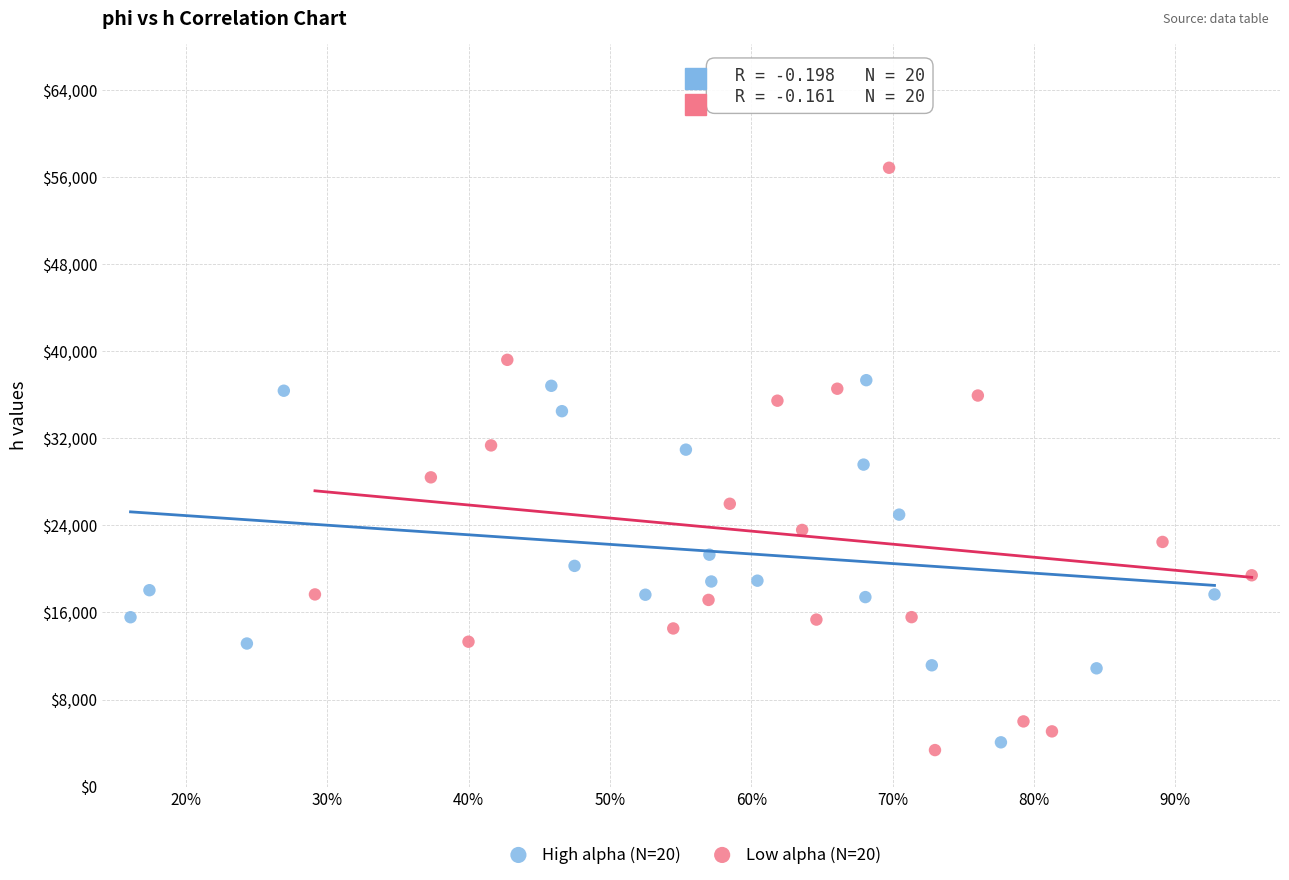

What are all the series names shown in the legend?

High alpha (N=20), Low alpha (N=20)